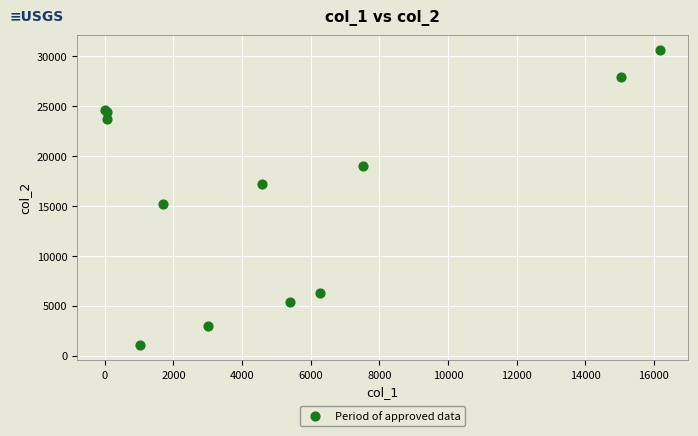

What Y value in the scatter plot is closest to 15814?

15123